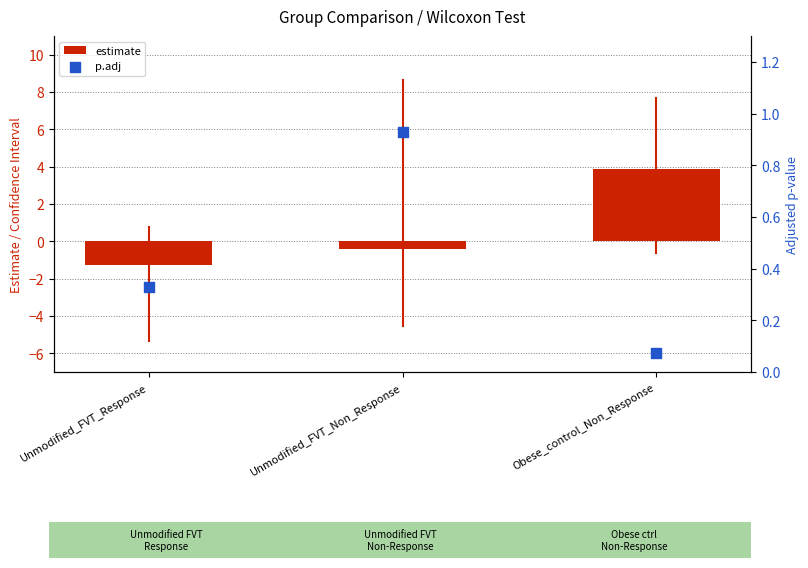

What are all the series names shown in the legend?

estimate, p.adj